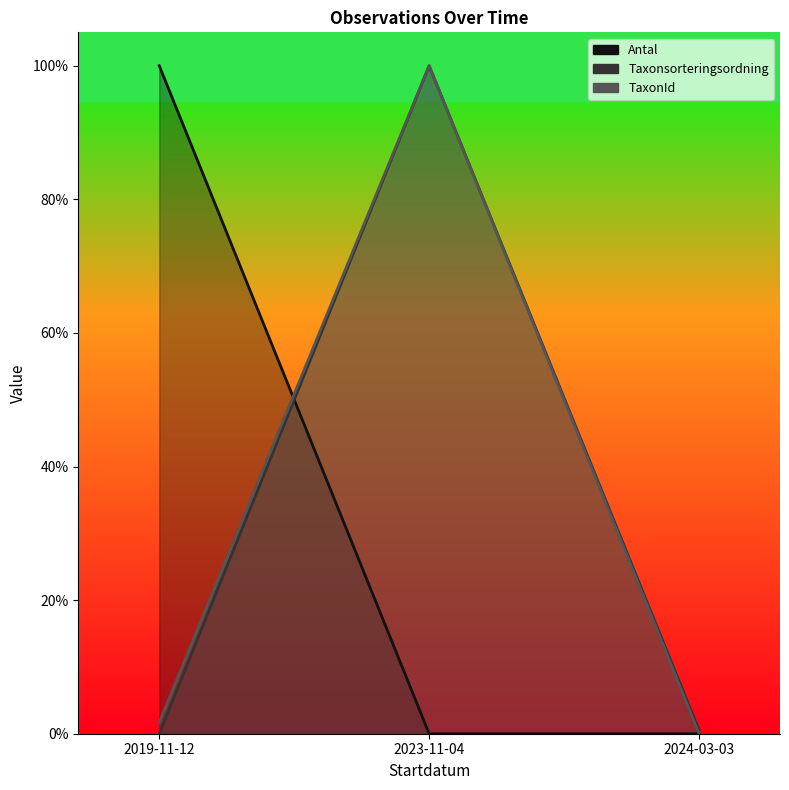

What position from the right is 2019-11-12?

3